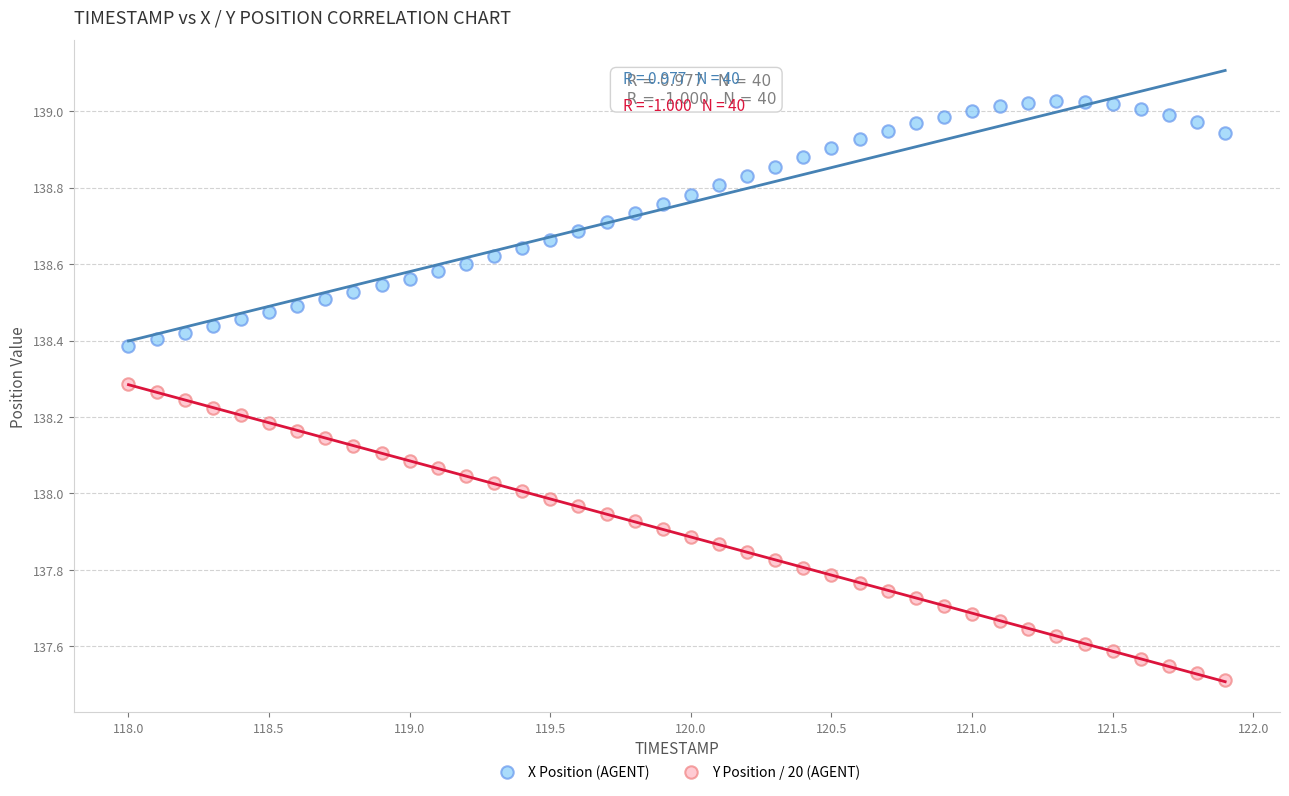

Which series contains the highest Y value?

X Position (AGENT)